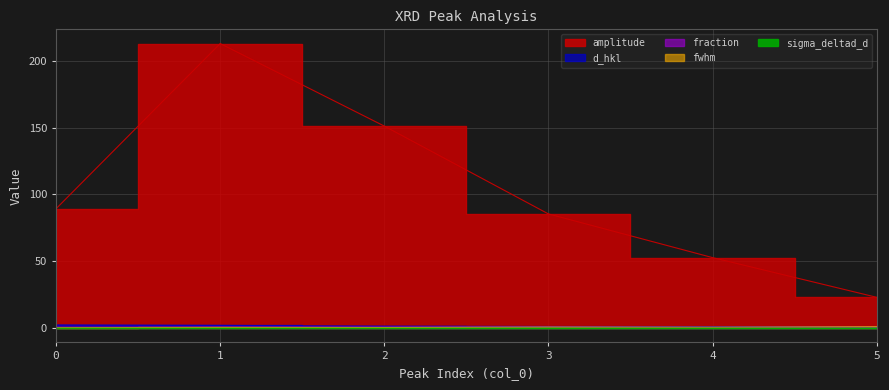

What is the sum of all d_hkl values?

9.5